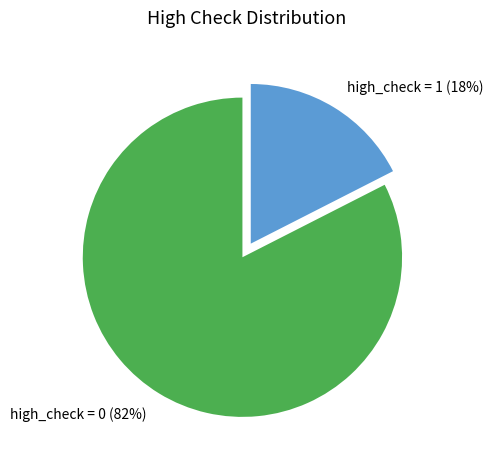

What percentage is the high_check = 0 slice, to the nearest percent?

83%